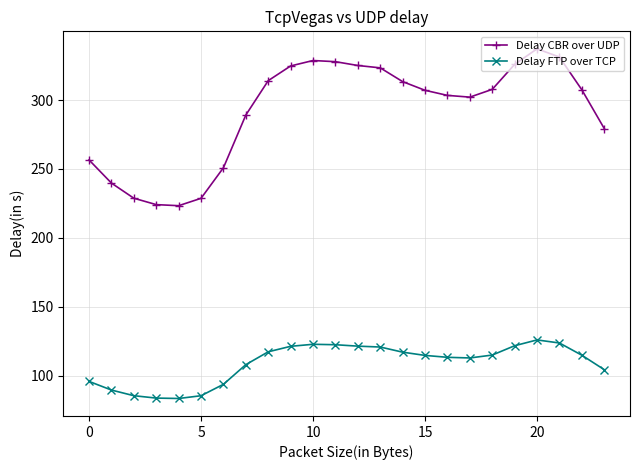

What is the minimum value for Delay FTP over TCP?

83.4